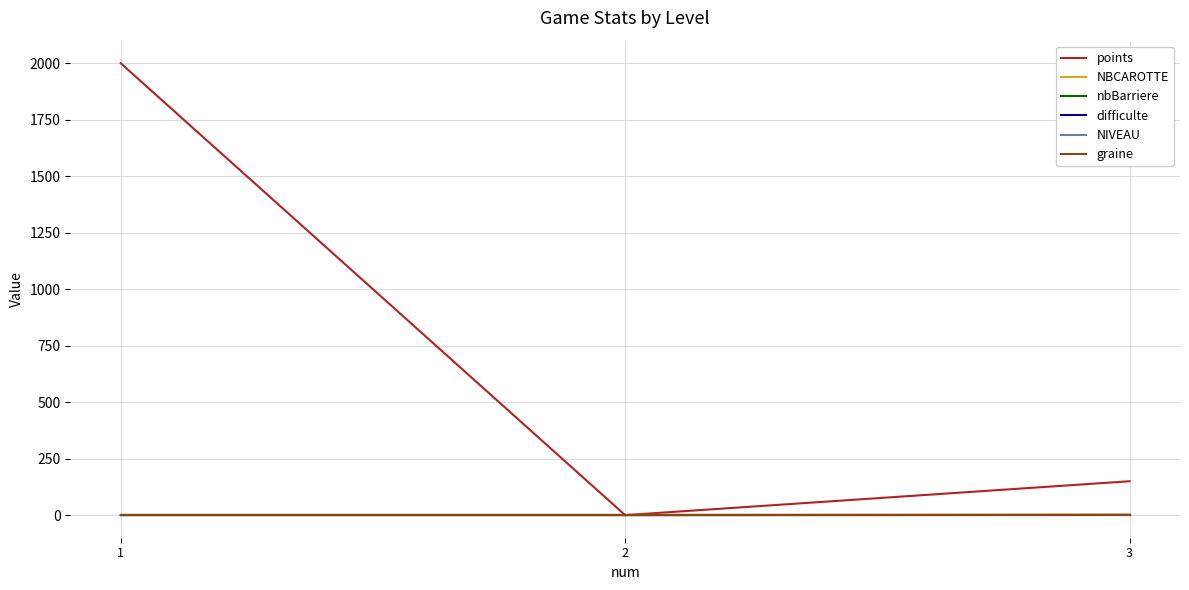

What is the greatest value displayed?

2000